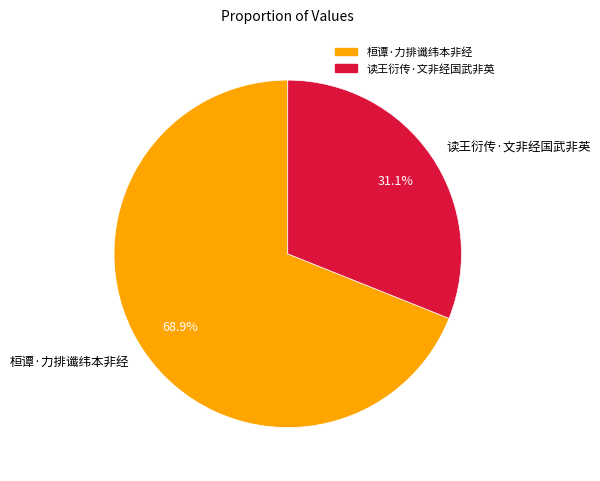

To the nearest percent, what is the difference between the largest and smallest slice percentages?

38%